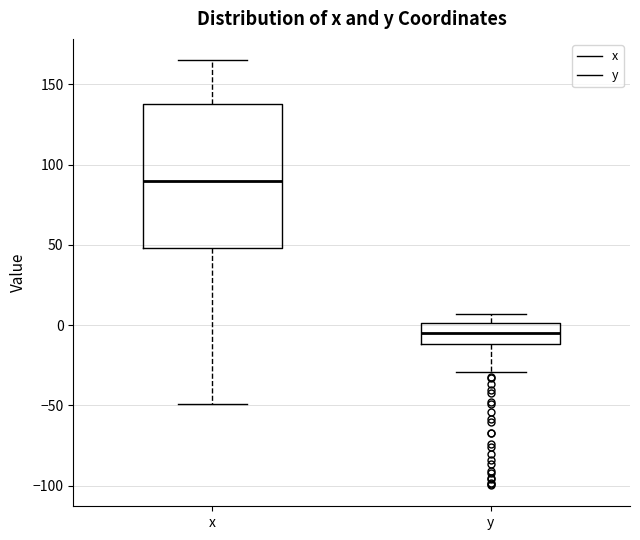

Reading left to right, read every box against the y-axis: the position of its median line, the range the box covers, and the ends of its whiskers. The values are not printed on the chart, so give them approximately, as read against the axis.

x: median 90, box 50 to 140, whiskers -50 to 165
y: median -5, box -10 to 0, whiskers -30 to 5